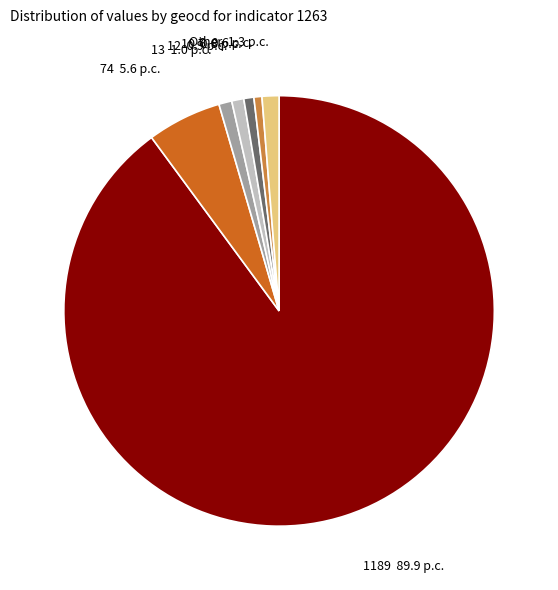

Is the sum of 74 5.6 p.c. and 12 0.9 p.c. greater than half?

No